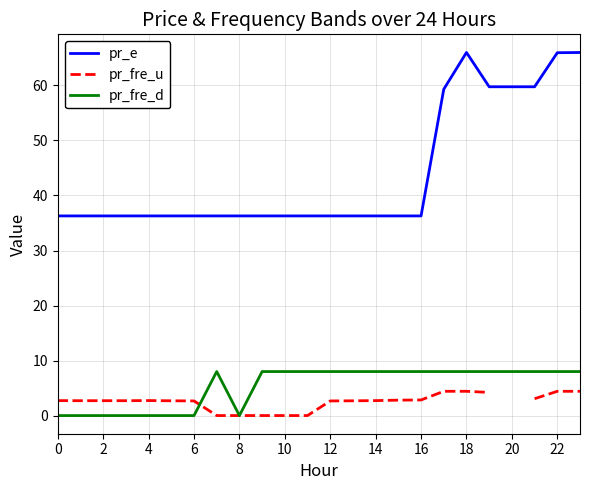

Which series has the largest total across all categories?

pr_e